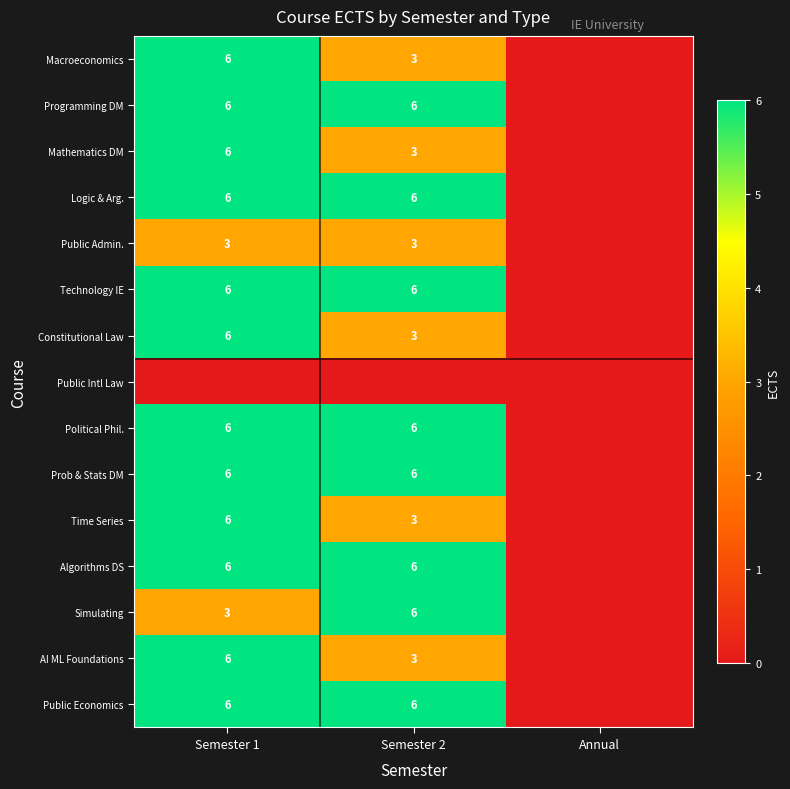

True or false: Technology IE has a value of 6 at Semester 2.

True